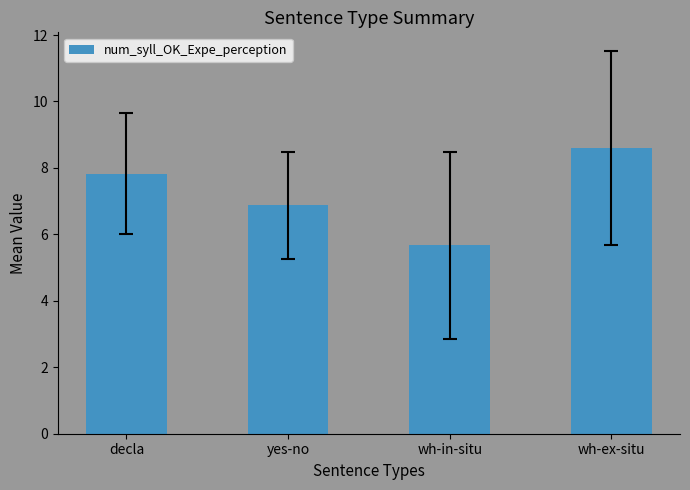

The value at wh-in-situ is 7.9. True or false?

False